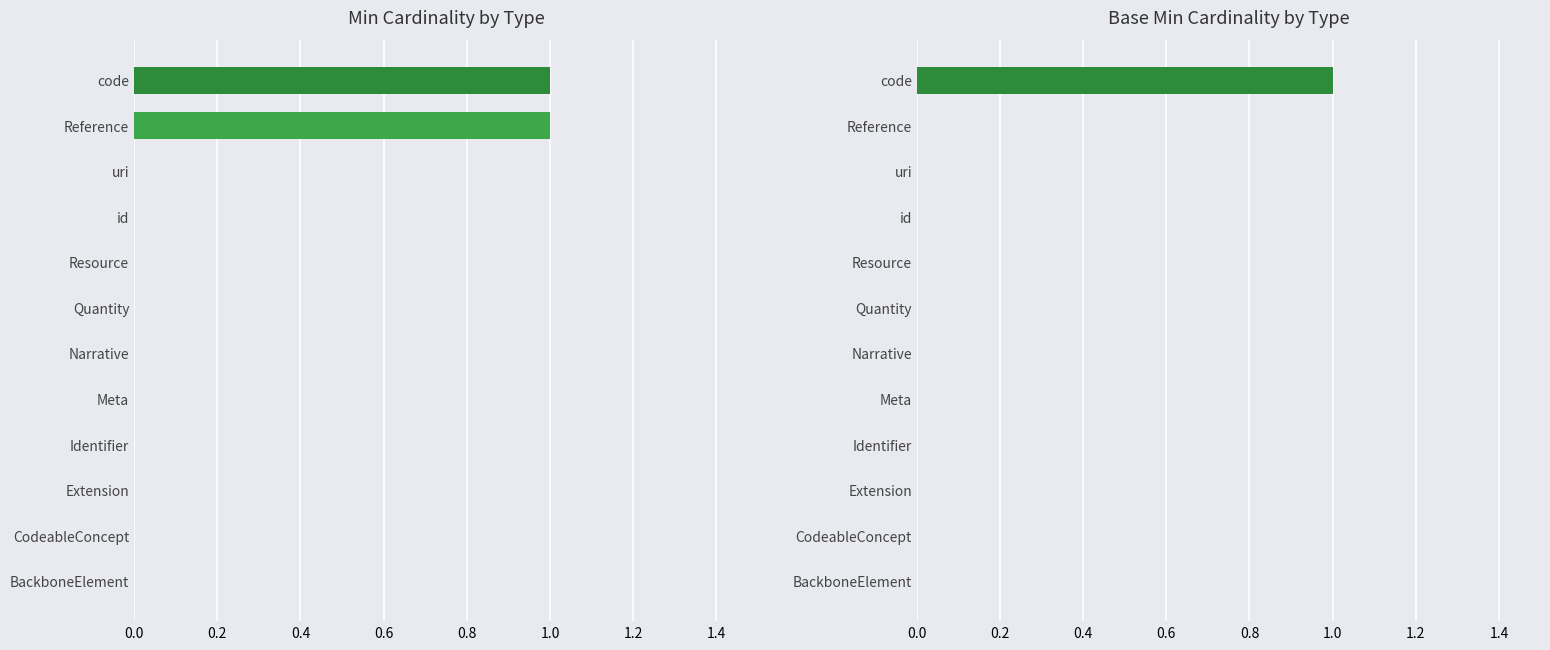

Which series has the widest spread of values?

Min